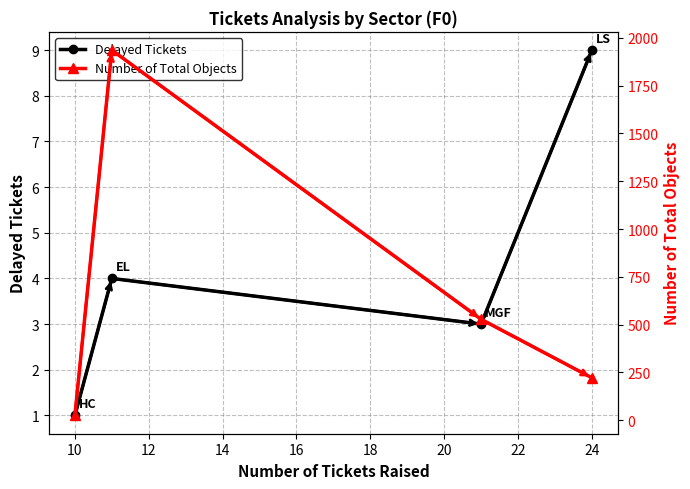

Which category has the lowest value in the Delayed Tickets series?

10